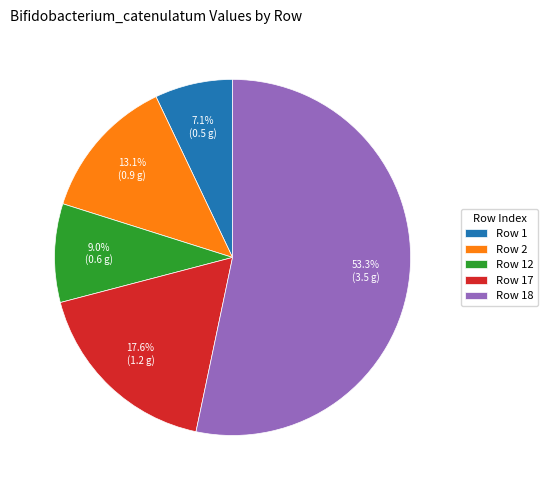

Does any single category account for the majority?

Yes